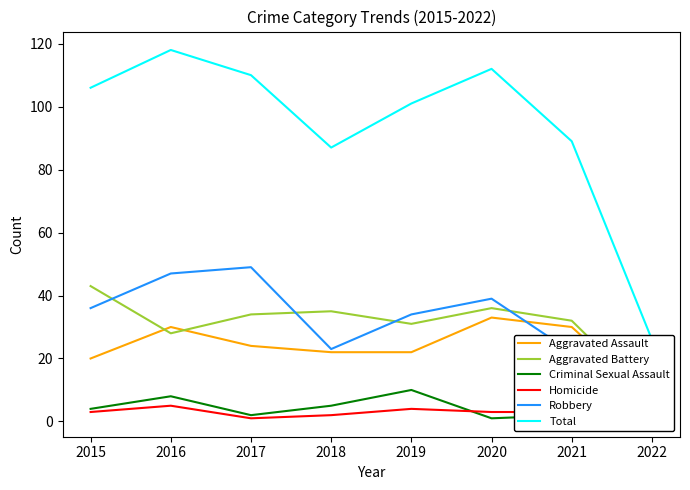

What is the maximum value shown in the chart?

118